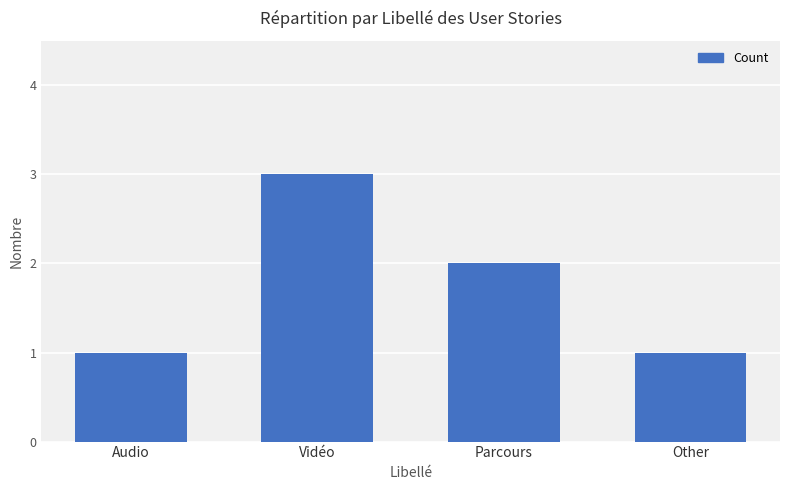

What is the change in value from Vidéo to Parcours?

-1